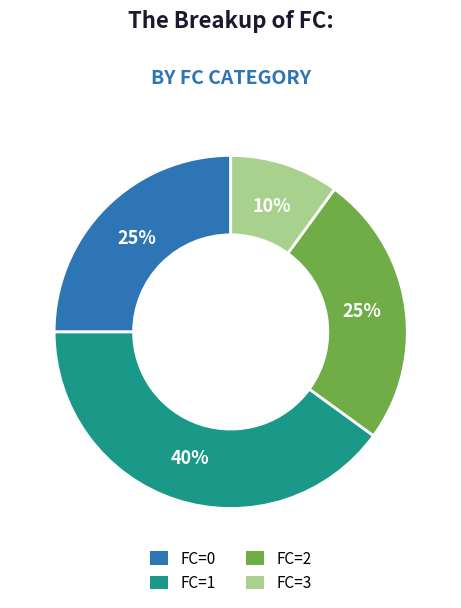

Which has a higher value, FC=0 or FC=3?

FC=0